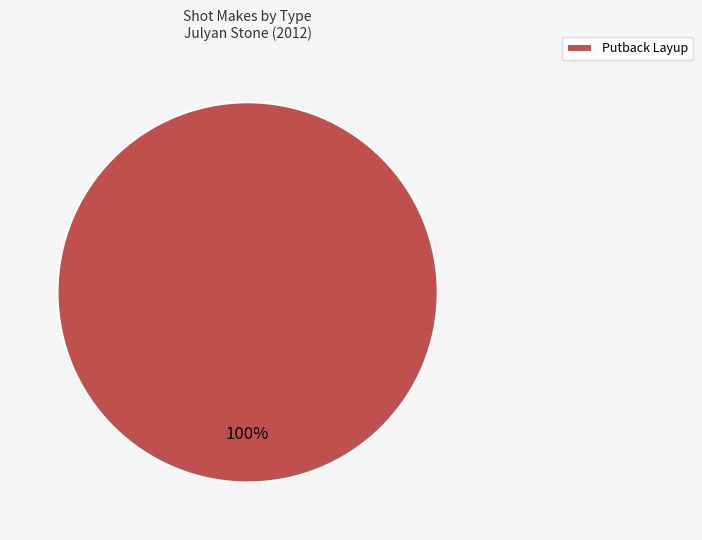

To the nearest percent, what portion does Putback Layup represent?

100%